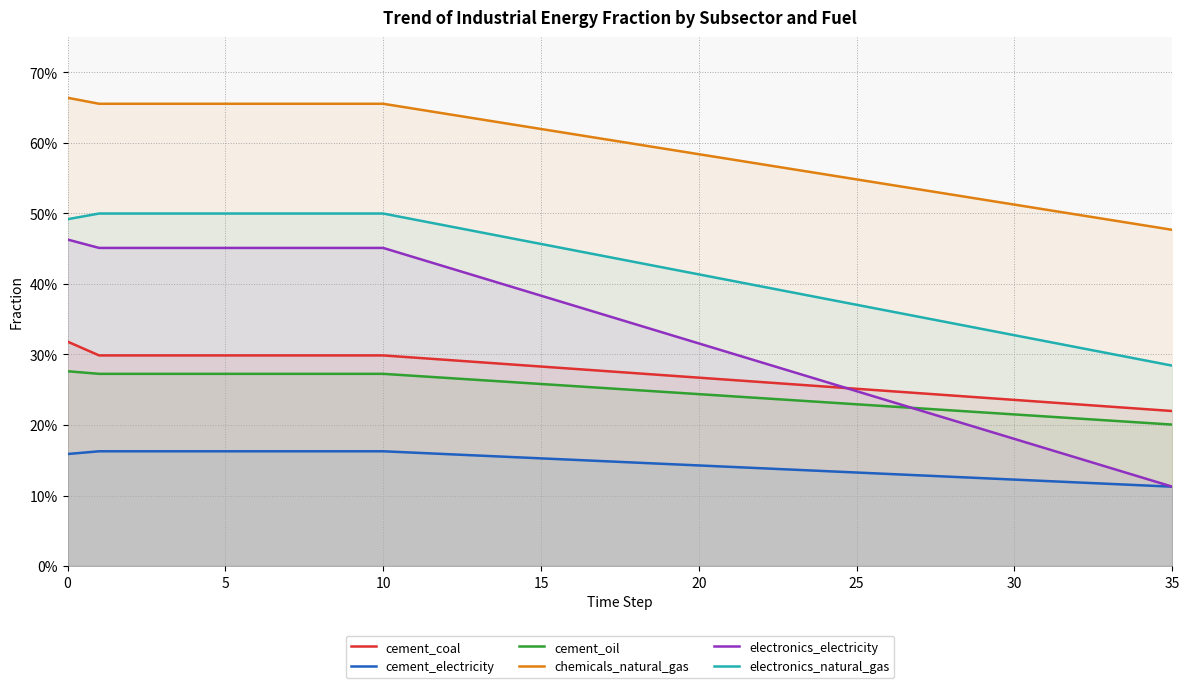

What is the sum of the electronics_electricity values at 12 and 17?

0.8